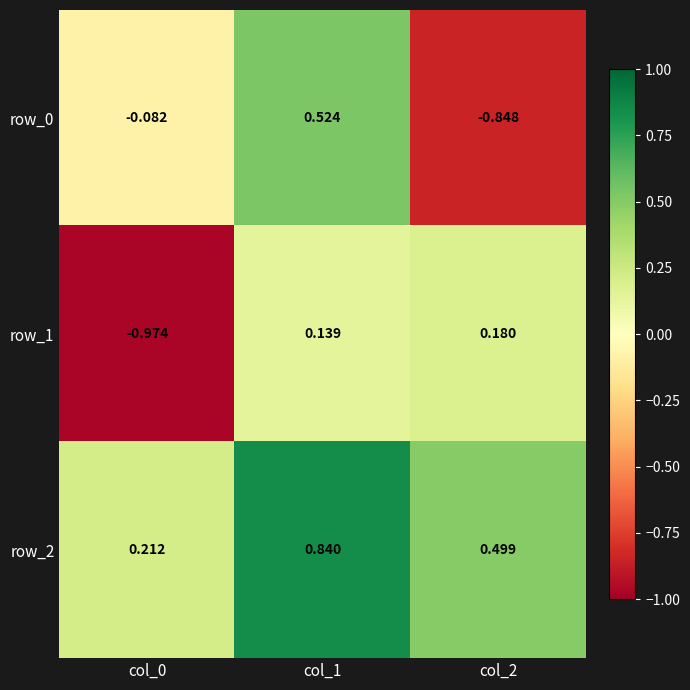

Which series has the largest total across all categories?

row_2